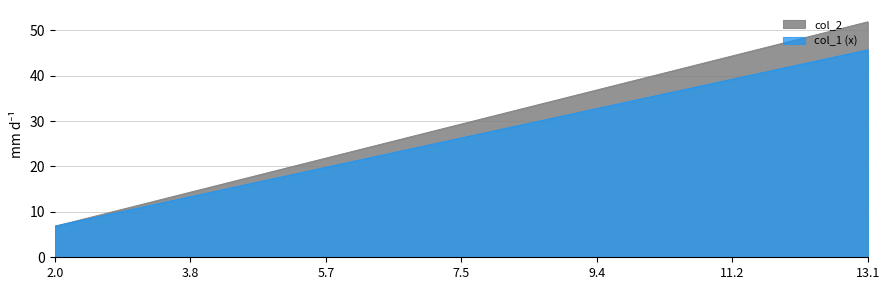

The value of col_2 at DNAJC8 is 12.7. True or false?

False